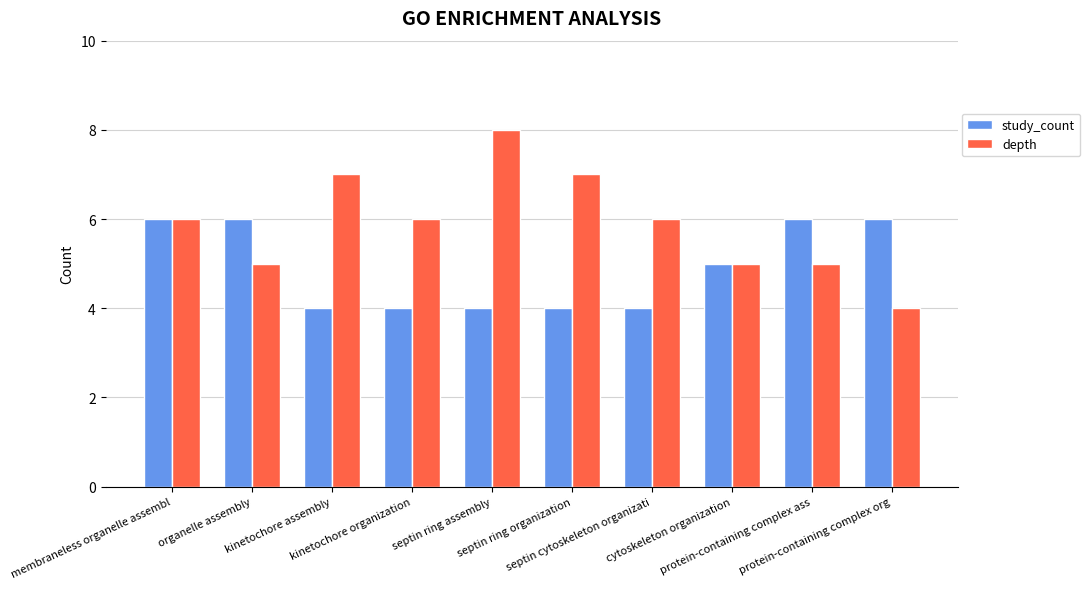

True or false: study_count has a value of 5 at cytoskeleton organization.

True